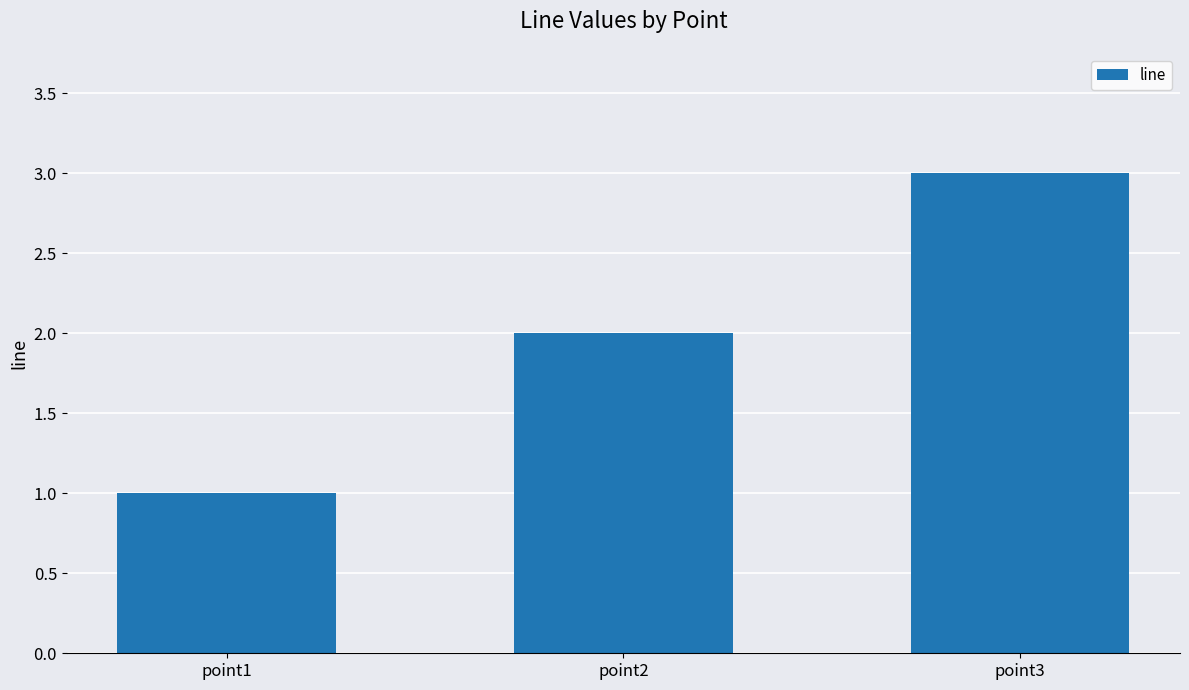

How many data points does each series have?

3